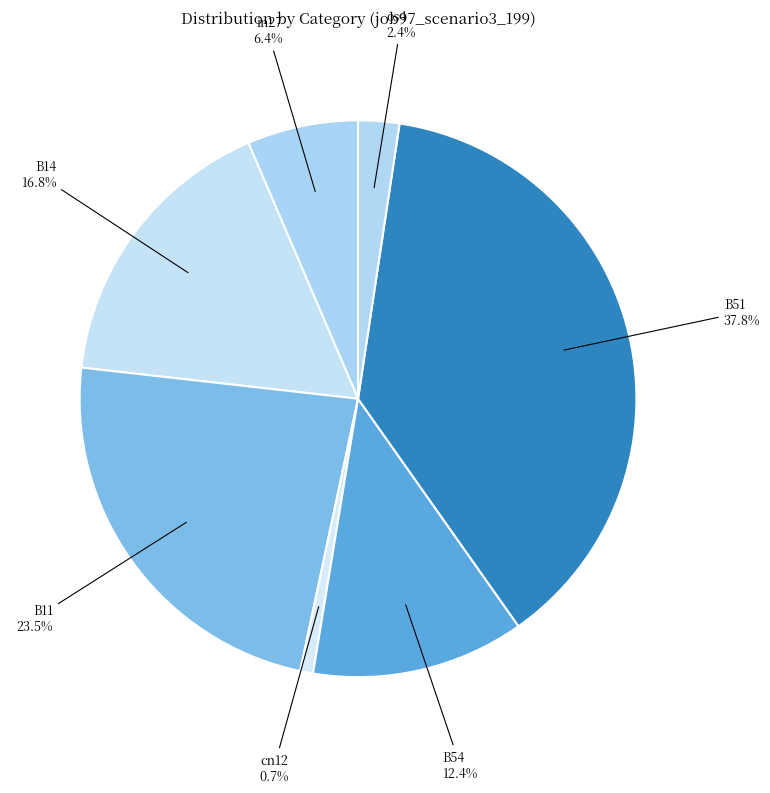

Between B14 and B54, which is larger?

B14